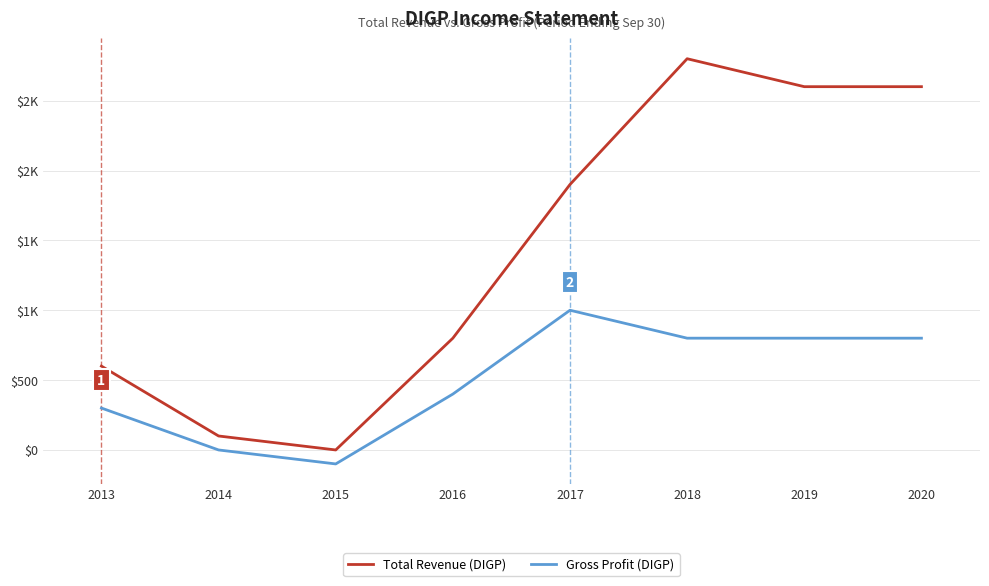

Is this an area chart (filled region under the line)?

No